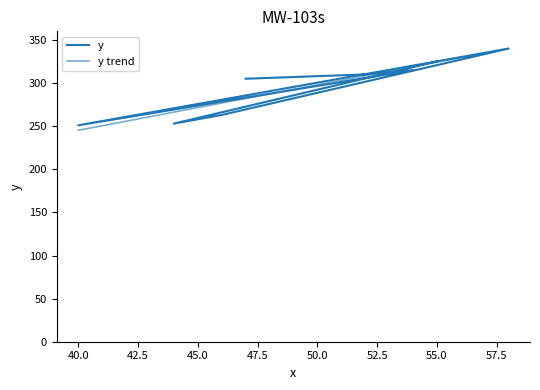

What is the minimum value for y trend?

245.2